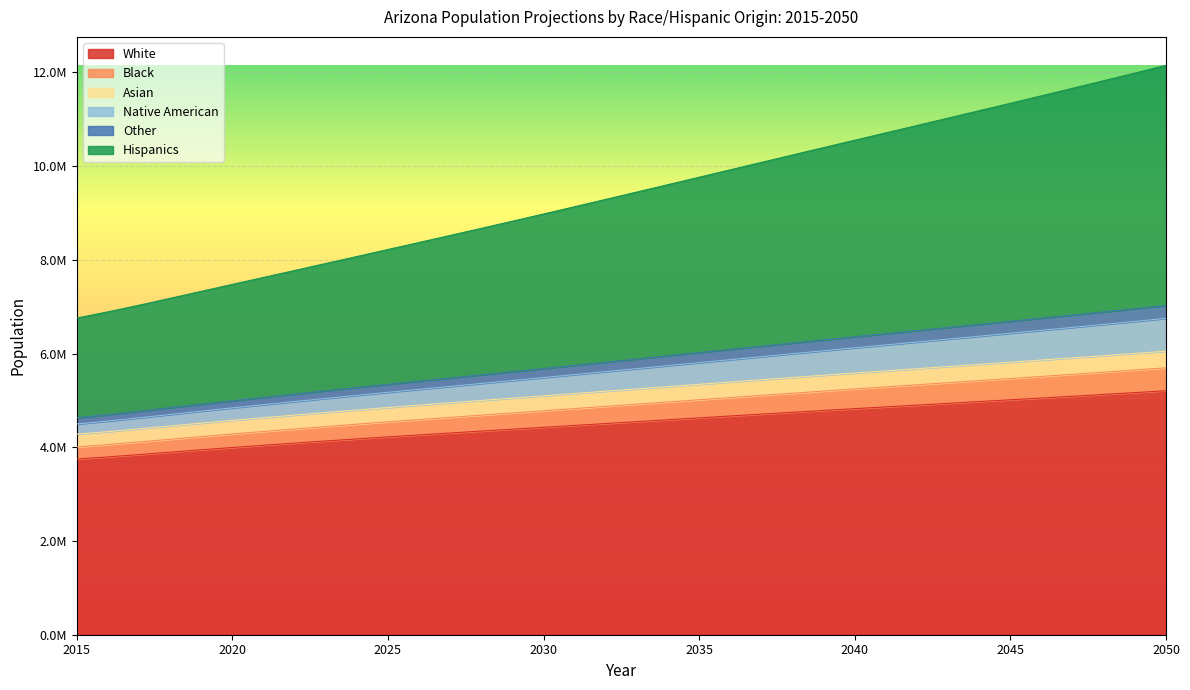

What are all the series names shown in the legend?

White, Black, Asian, Native American, Other, Hispanics